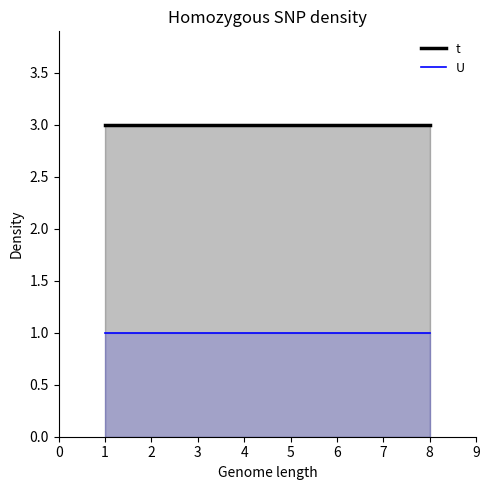

Does the chart have visible grid lines?

No